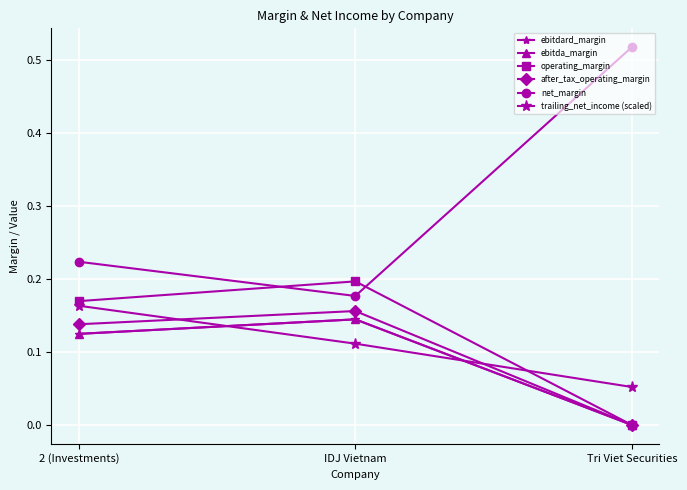

Is this an area chart (filled region under the line)?

No